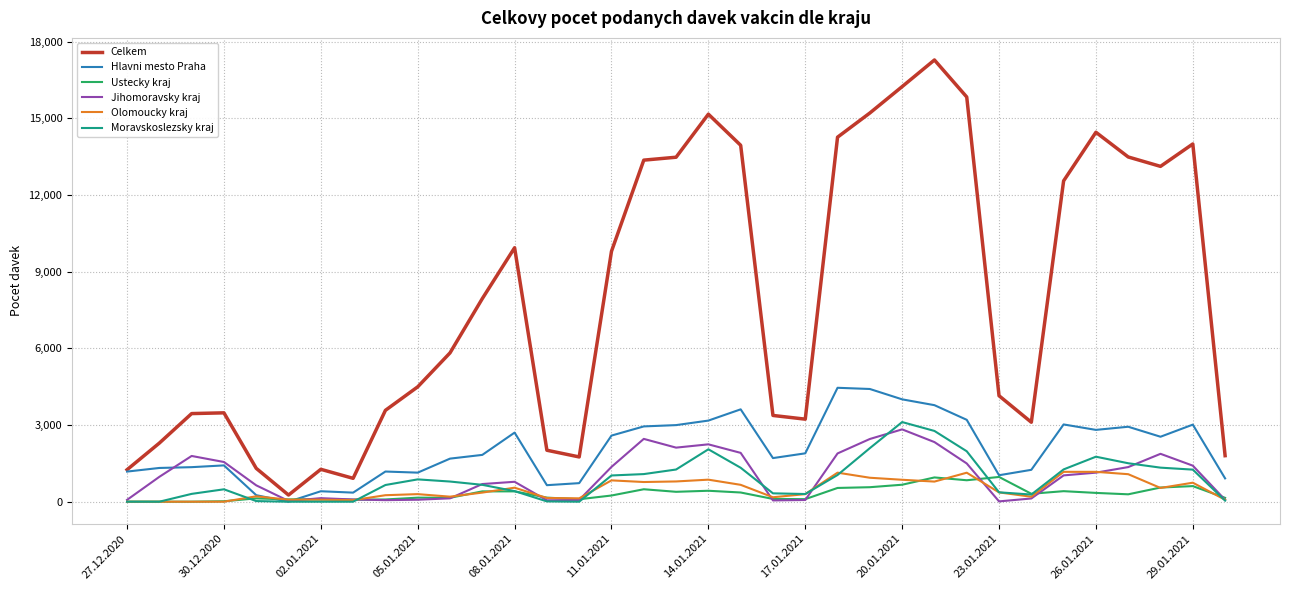

Which series has the largest total across all categories?

Celkem